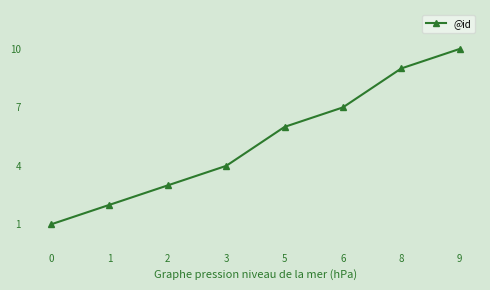

The value at 9 is 5. True or false?

False